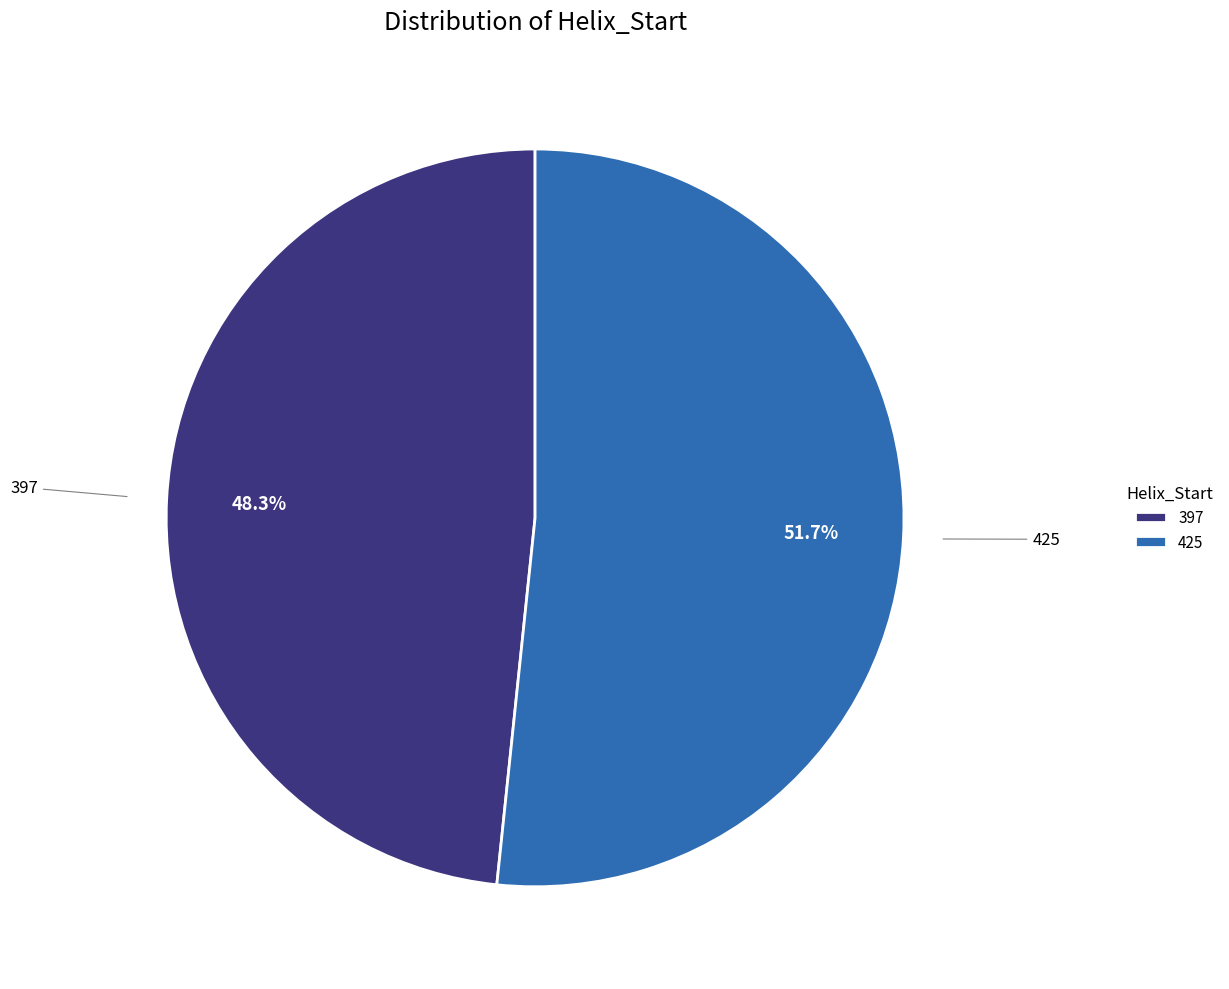

What percentage do 397 and 425 together represent?

100.0%